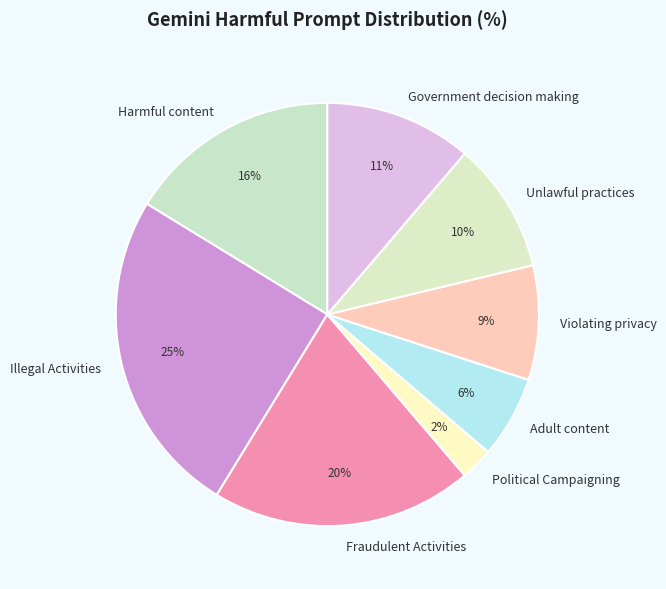

To the nearest percent, what percentage of the pie is Violating privacy?

9%